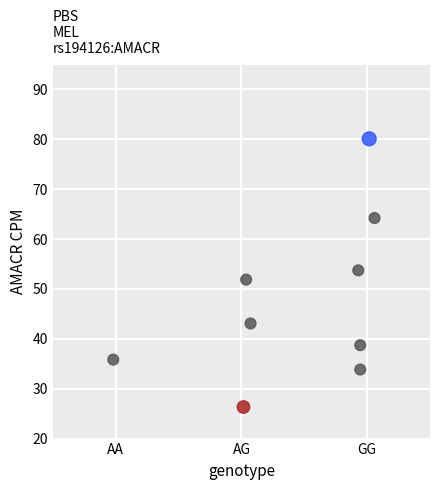

What is the range of Y values (max minus min)?

53.8